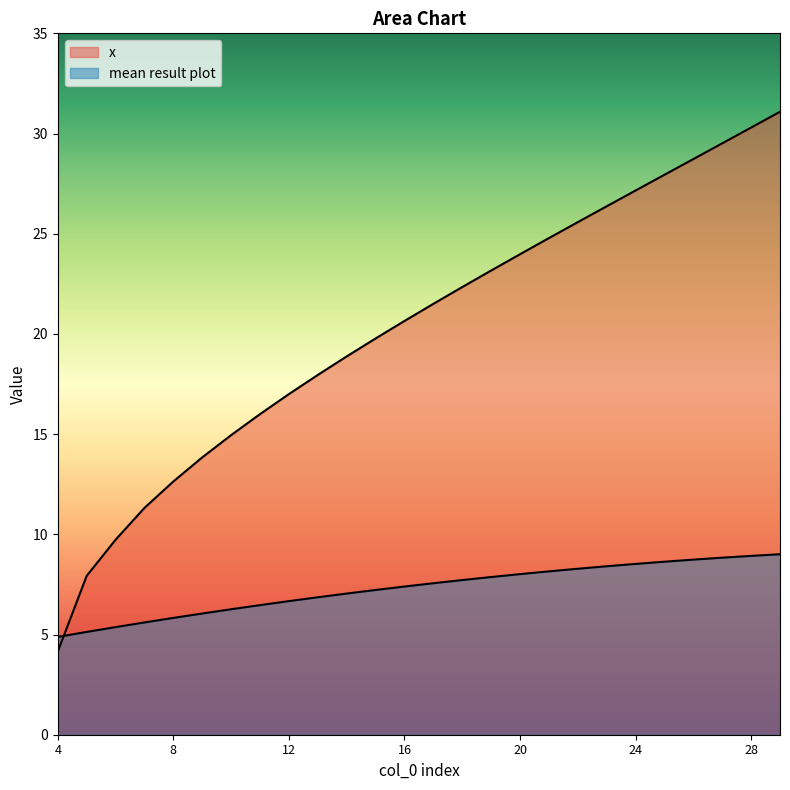

Reading left to right, what are all the values shown in this chart?

x: 4.1	7.9	9.7	11.3	12.6	13.8	14.9	16.0	17.0	18.0	18.9	19.8	20.6	21.5	22.3	23.2	24.0	24.8	25.6	26.4	27.2	27.9	28.7	29.5	30.3	31.1
mean result plot: 4.9	5.1	5.4	5.6	5.8	6.0	6.3	6.5	6.7	6.9	7.0	7.2	7.4	7.6	7.7	7.9	8.0	8.2	8.3	8.4	8.5	8.6	8.7	8.8	8.9	9.0